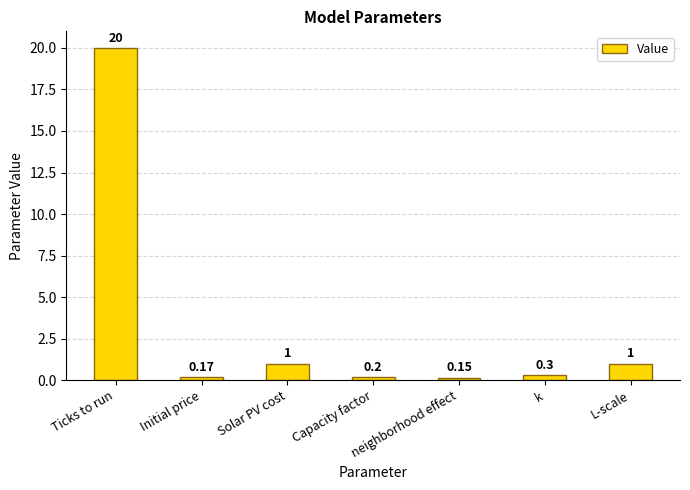

What is the label of the 1st bar from the right?

L-scale